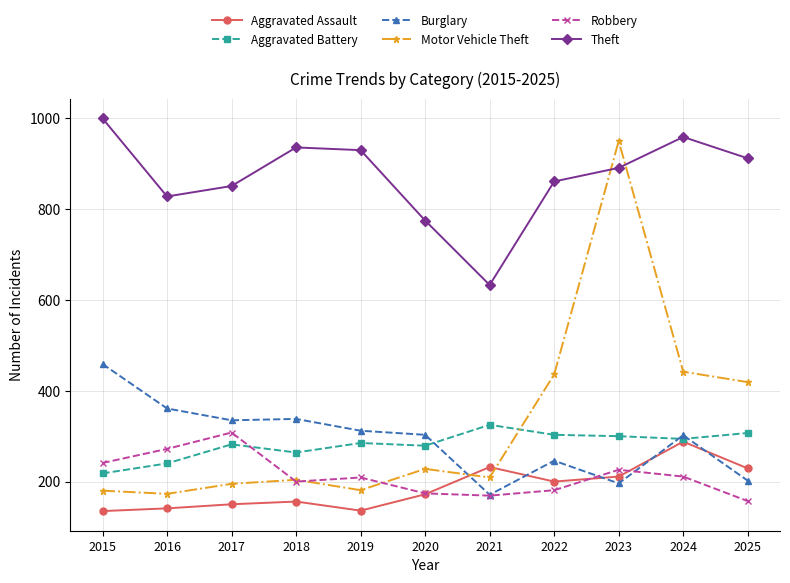

Is the value of Robbery at 2018 greater than the value of Theft at 2016?

No